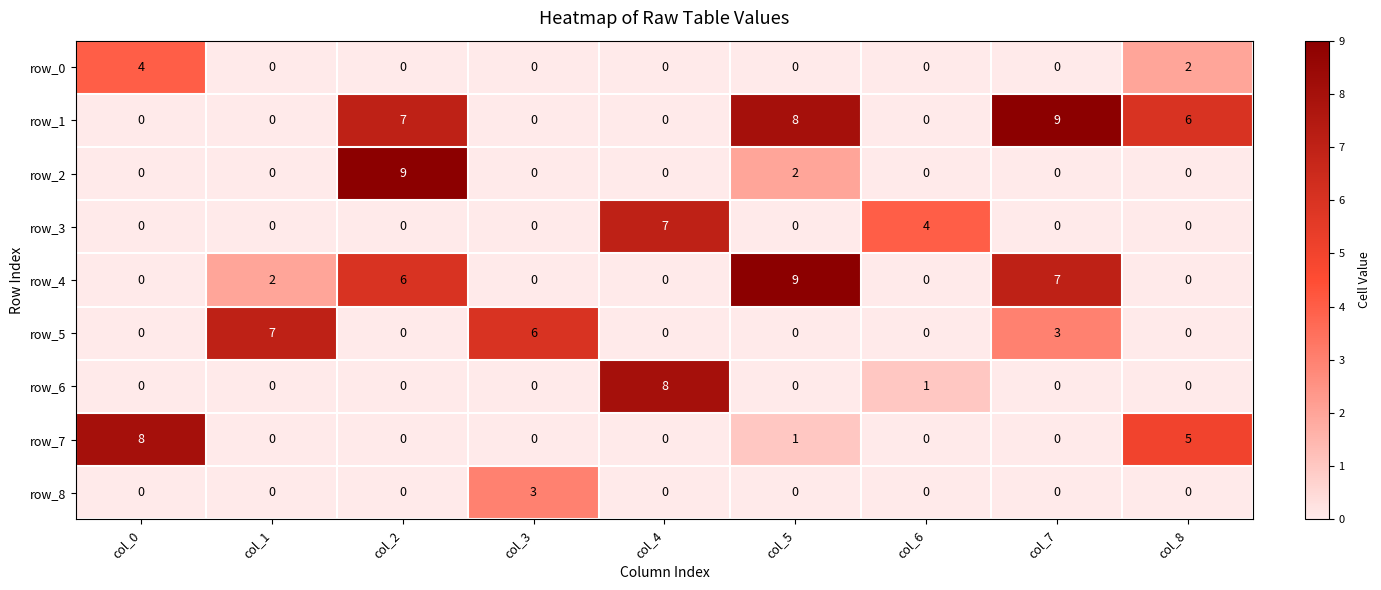

Where is row_3 nearest to the value 3?

col_6